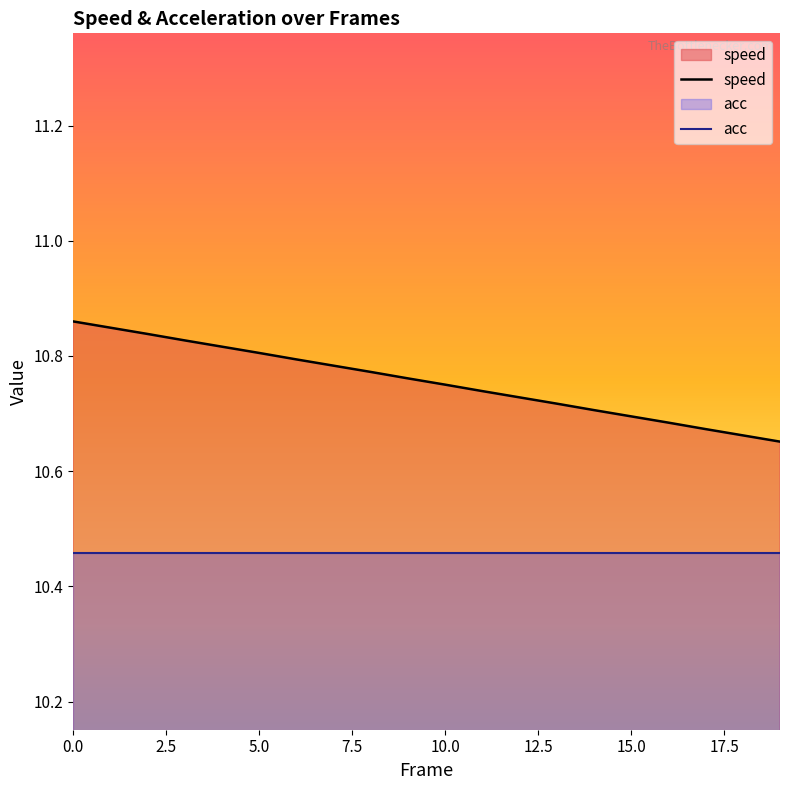

What is the difference between the maximum and minimum values?

0.2